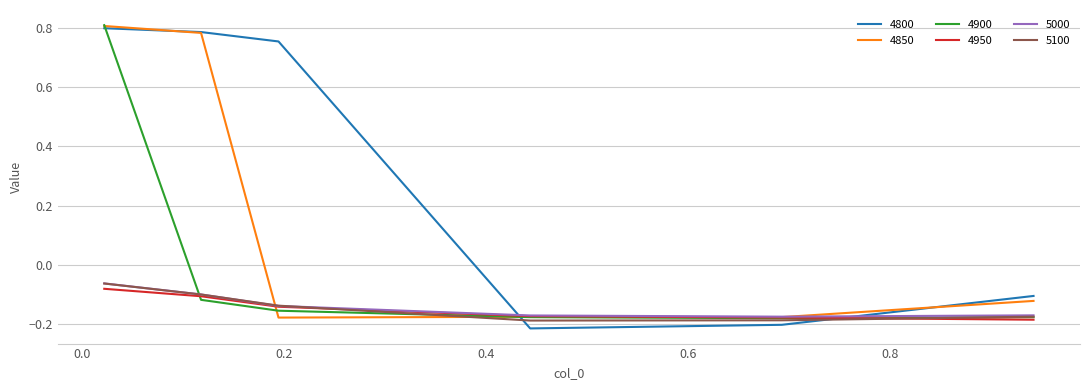

Which series has the widest spread of values?

4800